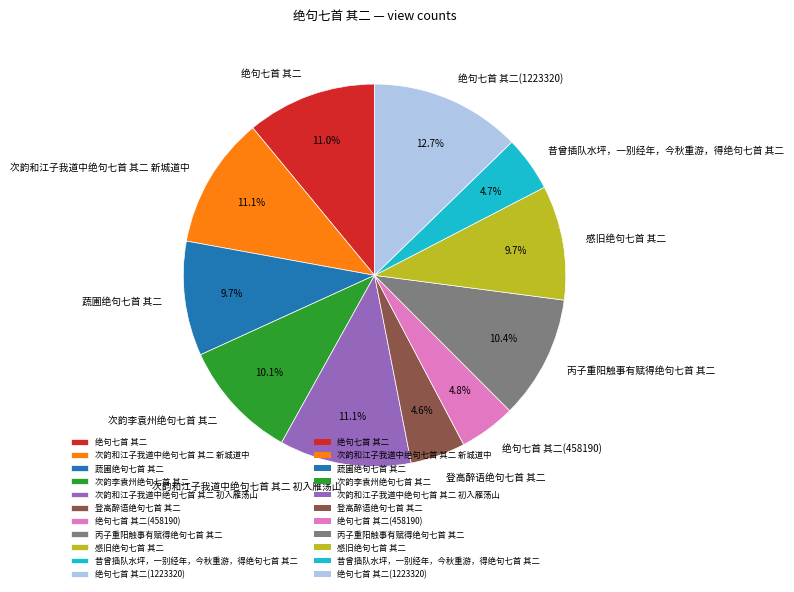

Is there any slice that represents more than half of the pie?

No